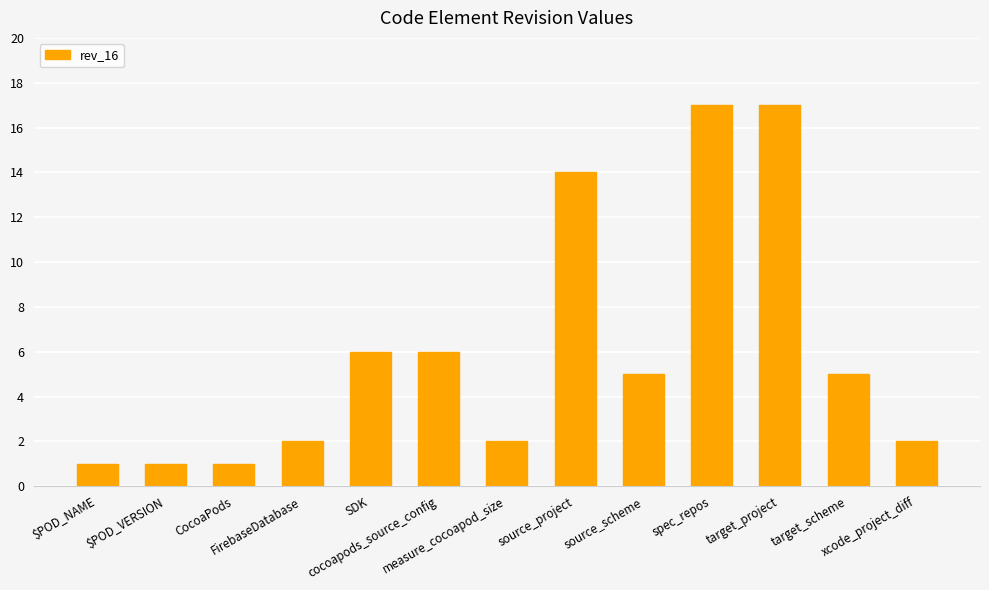

What is the greatest value displayed?

17